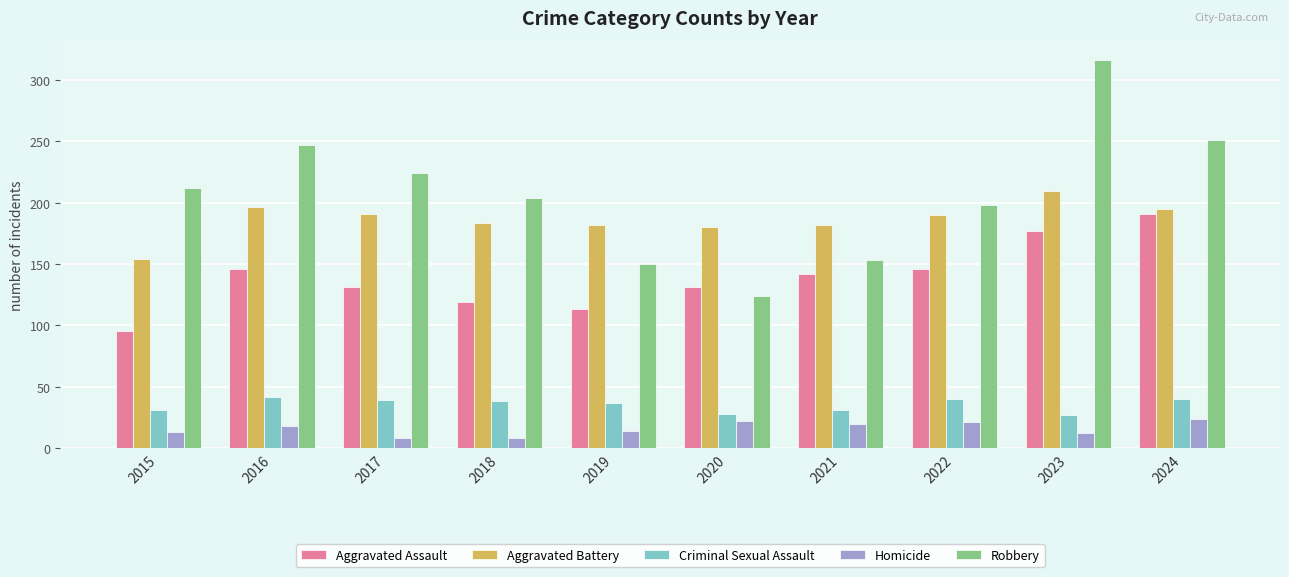

Which series has the largest range (max minus min)?

Robbery